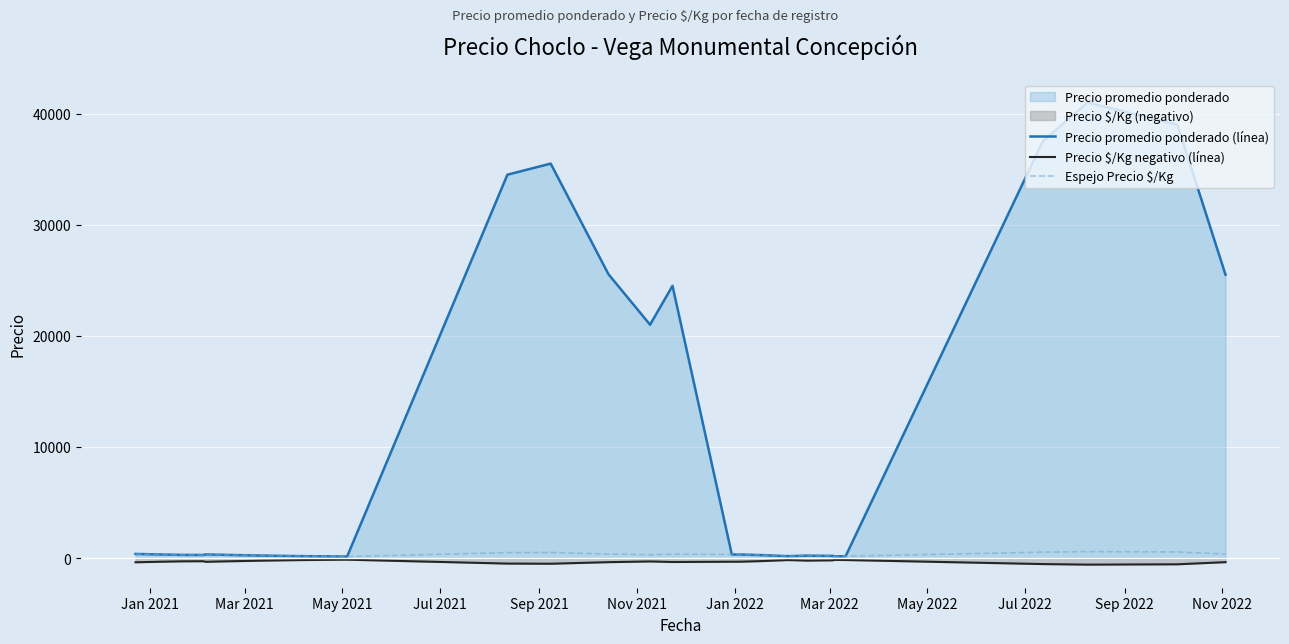

Which series has the largest range (max minus min)?

Precio promedio ponderado (línea)